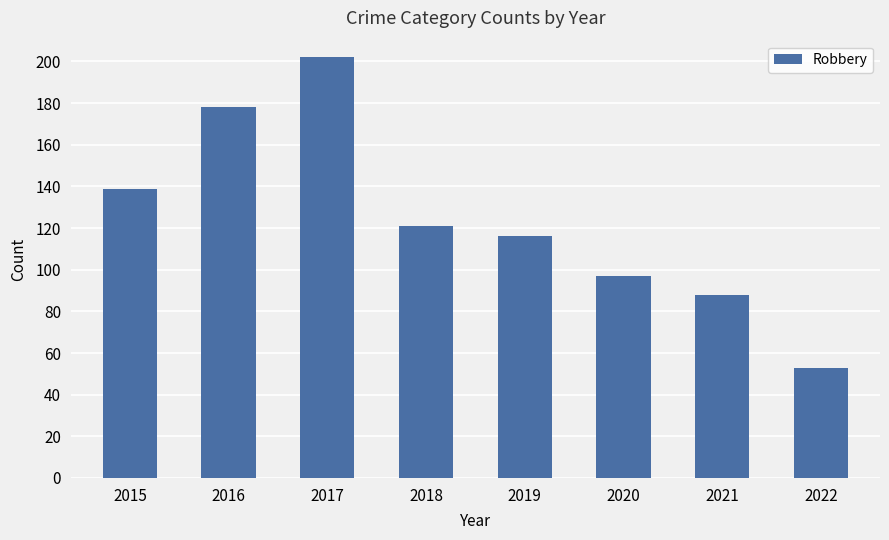

List the labels in order of value, largest first.

2017, 2016, 2015, 2018, 2019, 2020, 2021, 2022